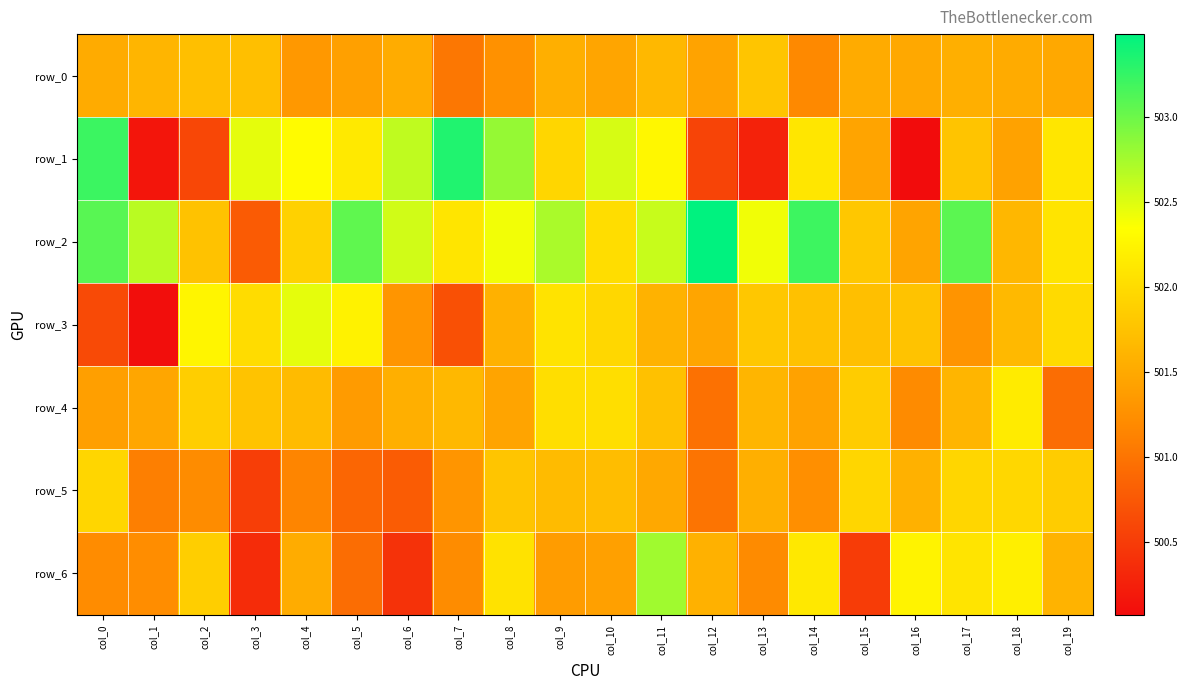

What is the difference between the row_4 values at col_4 and col_18?

0.5